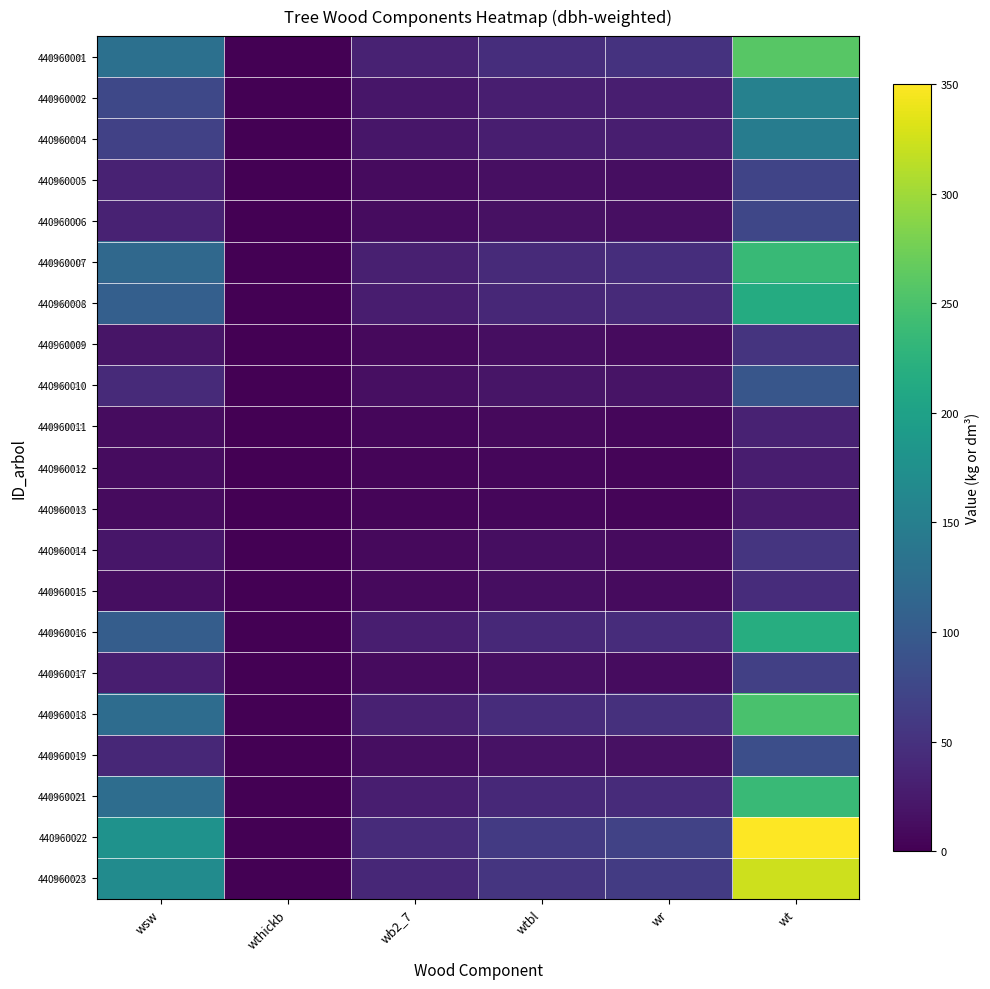

Rank the series by their maximum value, from highest to lowest.

440960022, 440960023, 440960001, 440960018, 440960021, 440960007, 440960016, 440960008, 440960002, 440960004, 440960010, 440960019, 440960006, 440960005, 440960017, 440960014, 440960009, 440960015, 440960011, 440960012, 440960013